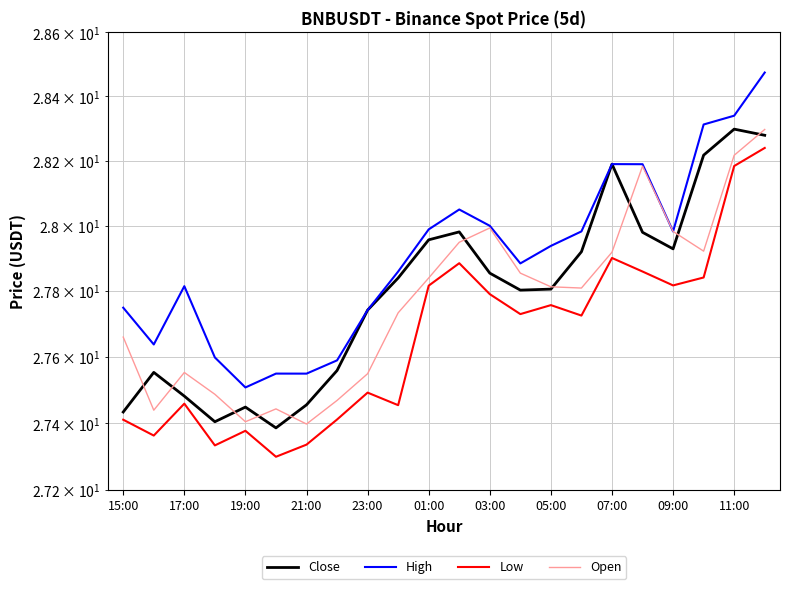

What is the average value of the High series?

27.9